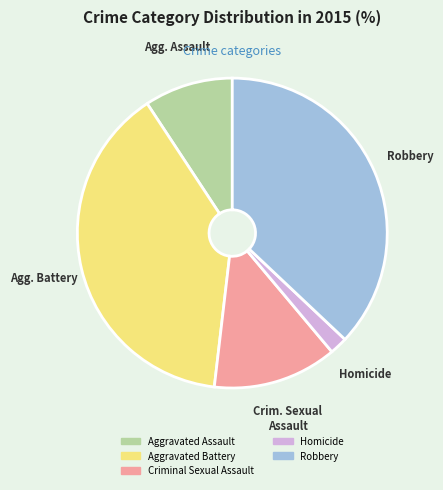

Which has a higher value, Aggravated Assault or Criminal Sexual Assault?

Criminal Sexual Assault